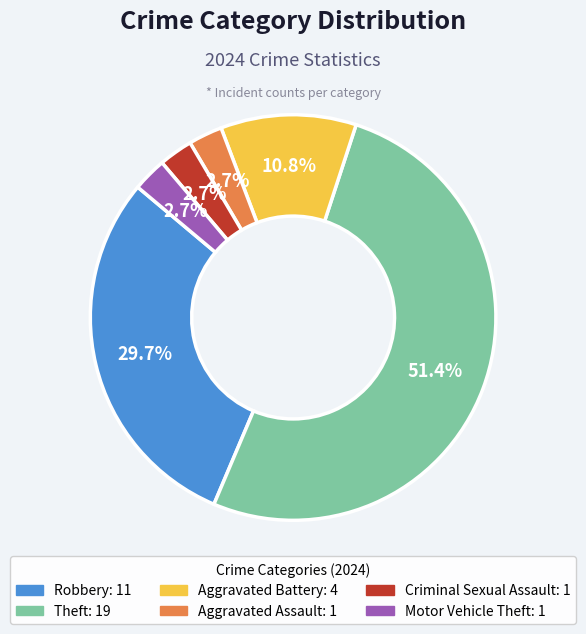

Is it true that Robbery is 41% of the pie?

False